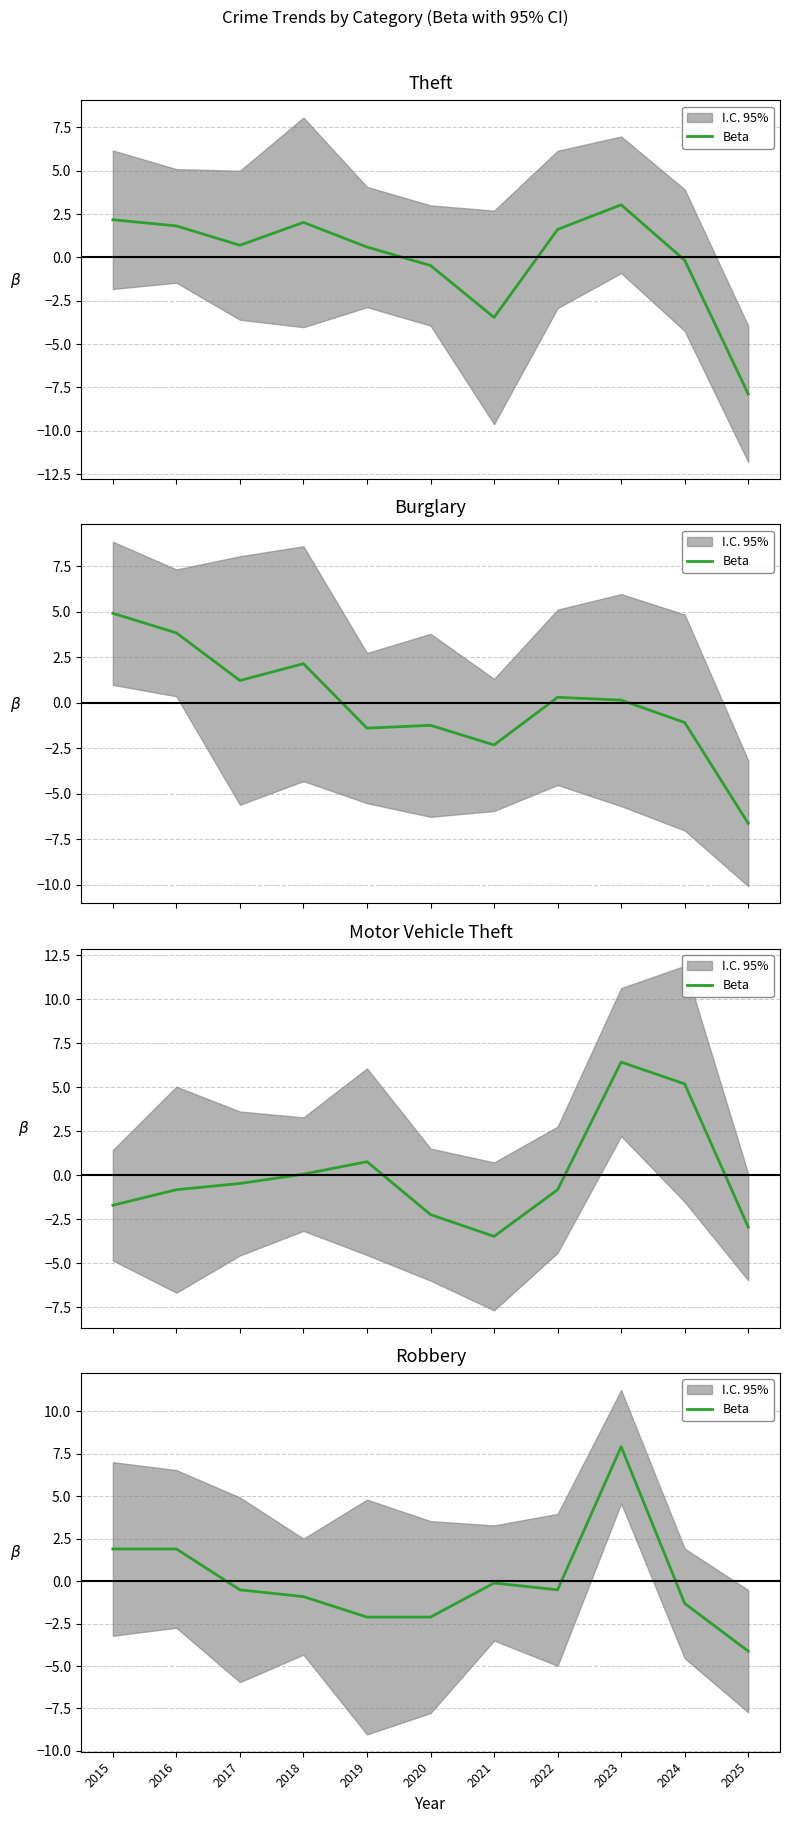

Which category has the lowest value across all series?

2025